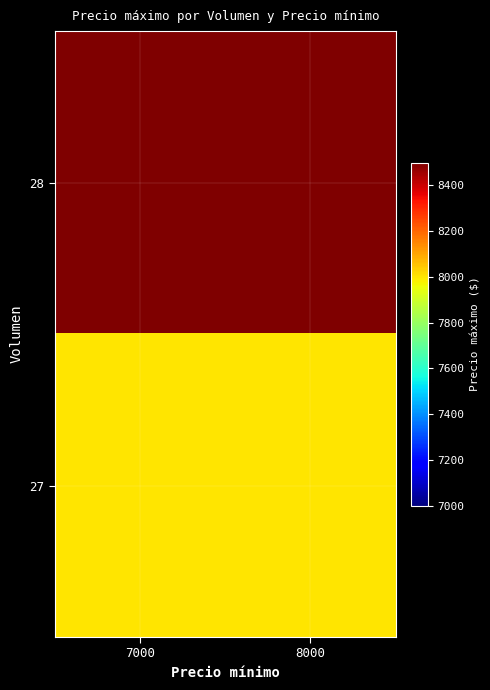

At which category does the chart reach its minimum across all series?

7000